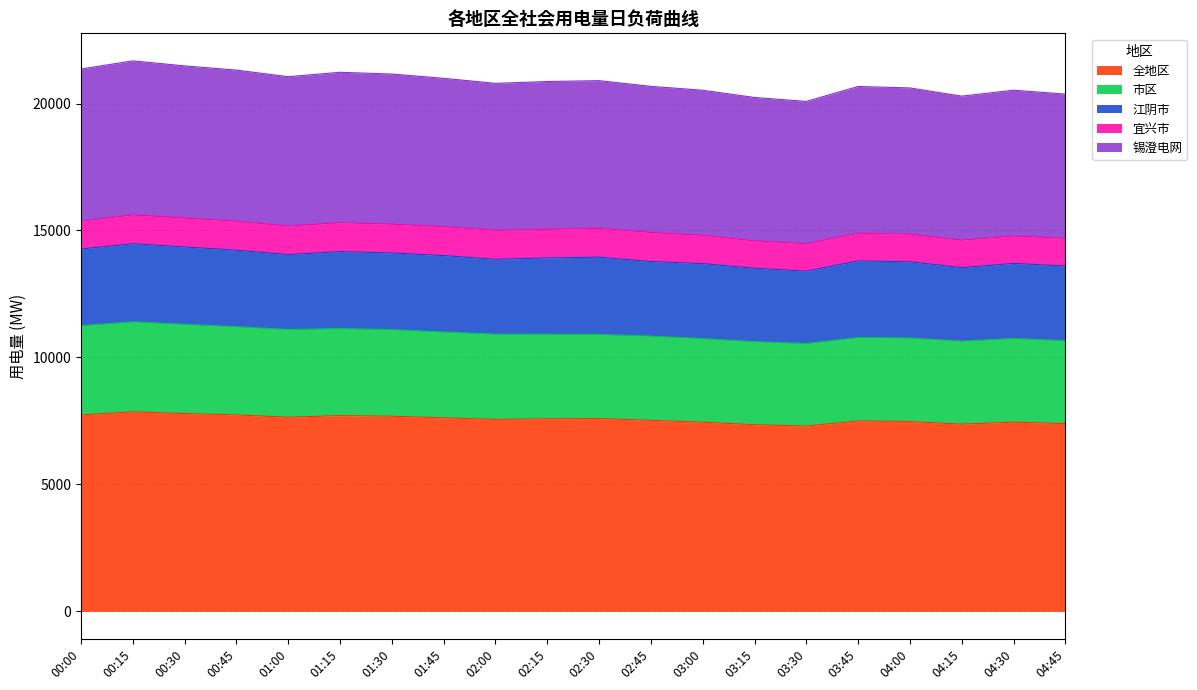

What is the total value across all series at 00:45?

21316